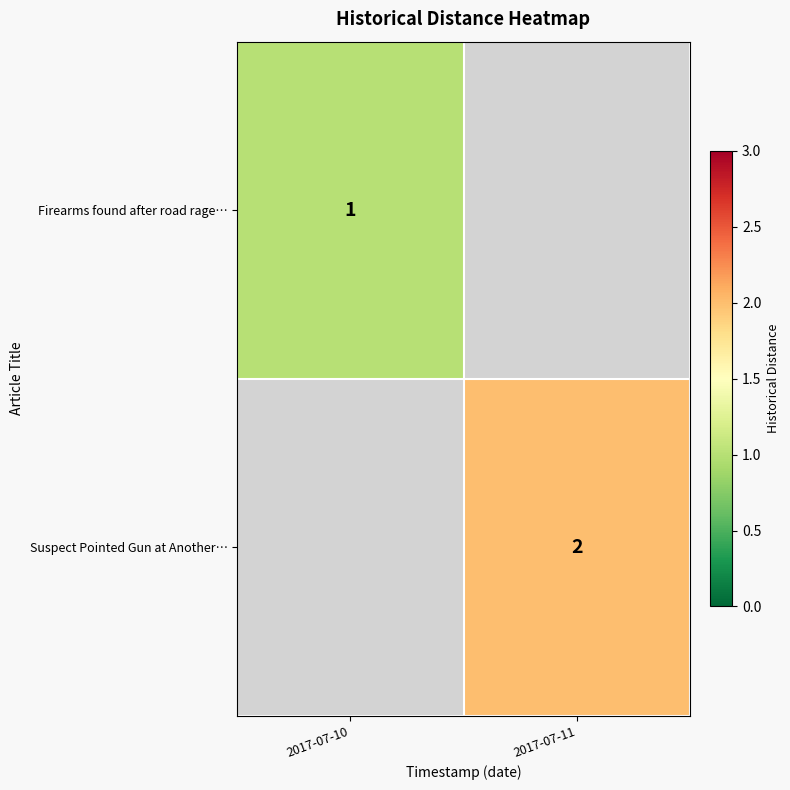

At which category does the chart reach its peak across all series?

2017-07-11